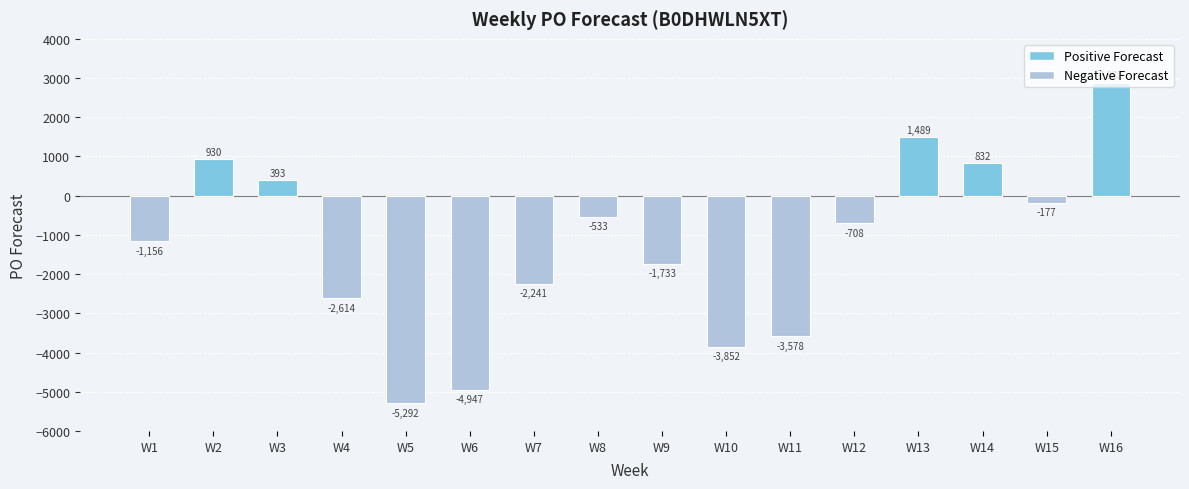

Count the number of categories in the chart.

16